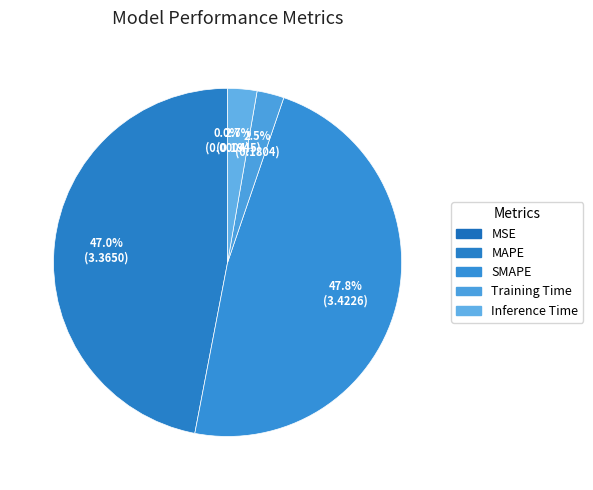

Combined, do Training Time and Inference Time account for over 50%?

No